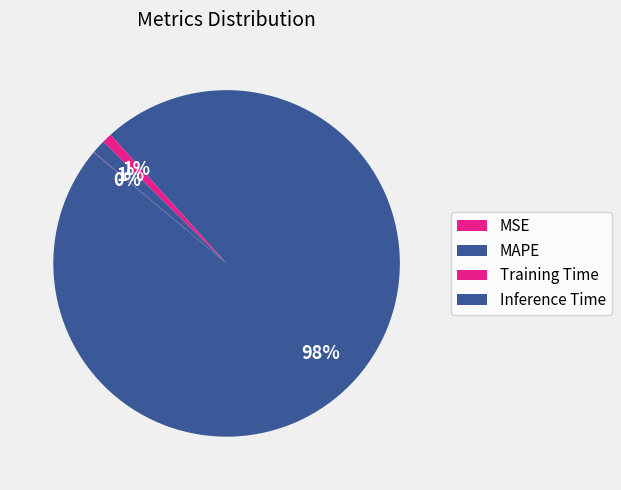

Which slice is the smallest?

MSE